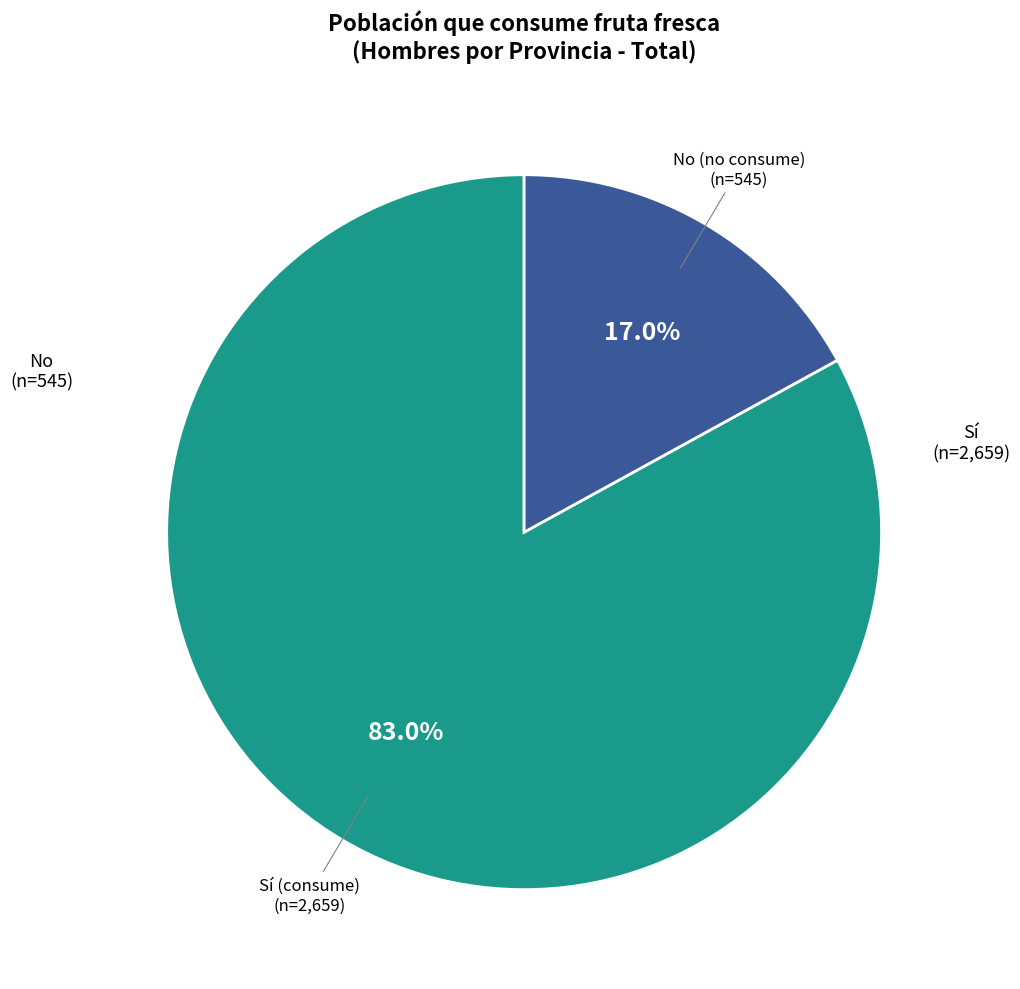

Is there a majority slice in this chart?

Yes